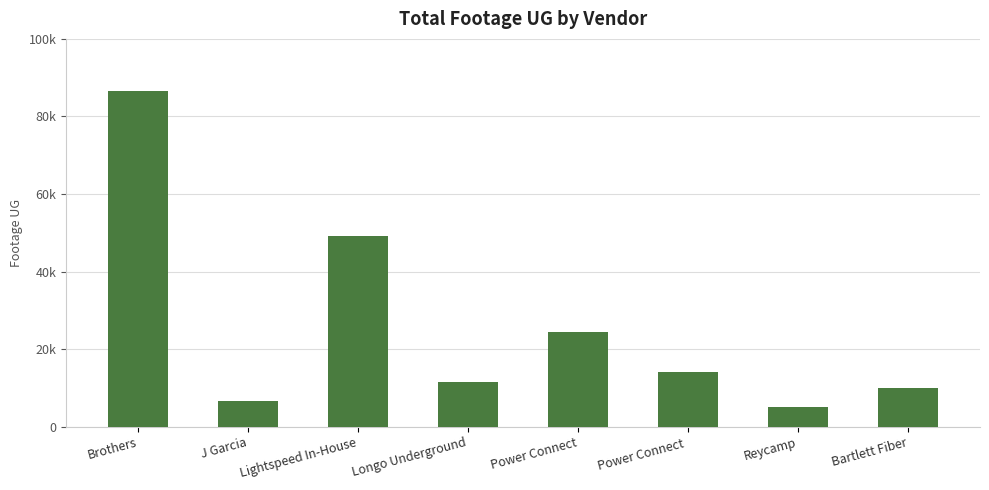

Are the bars horizontal?

No